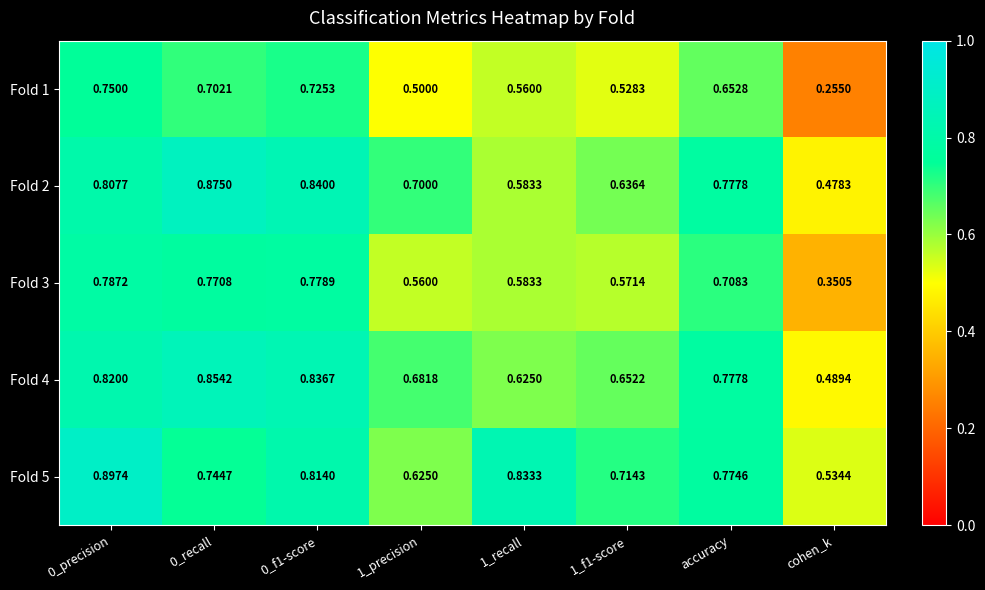

Which label corresponds to the smallest value in the chart?

cohen_k